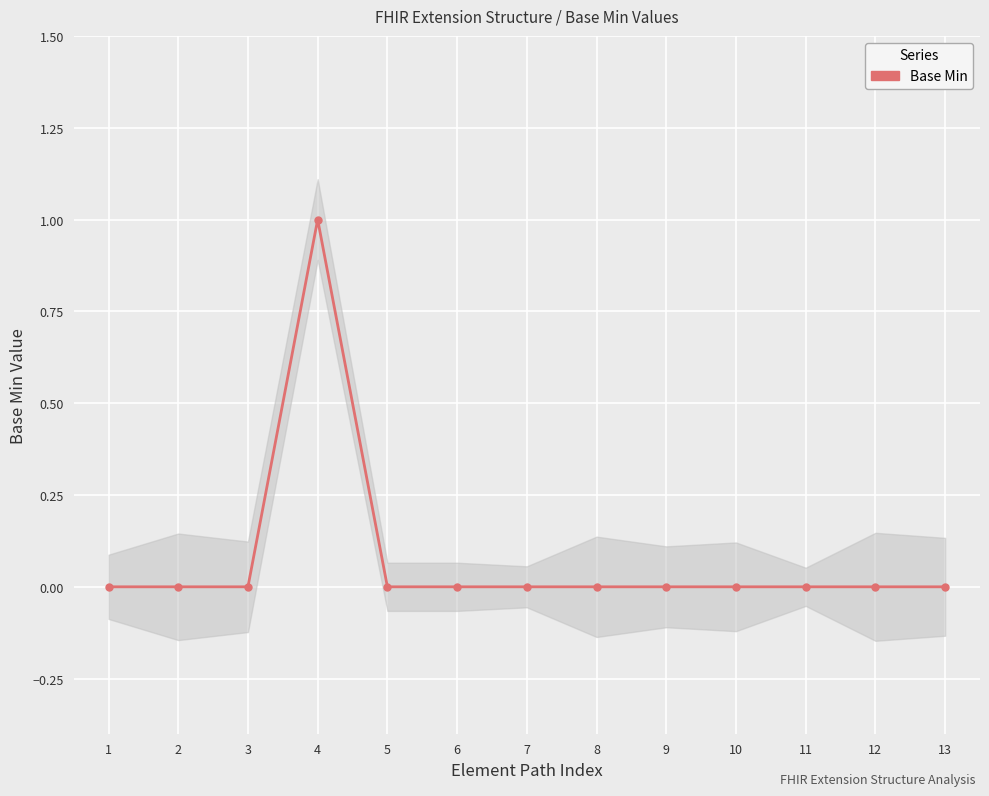

Is it true that the value at 10 is 0?

True